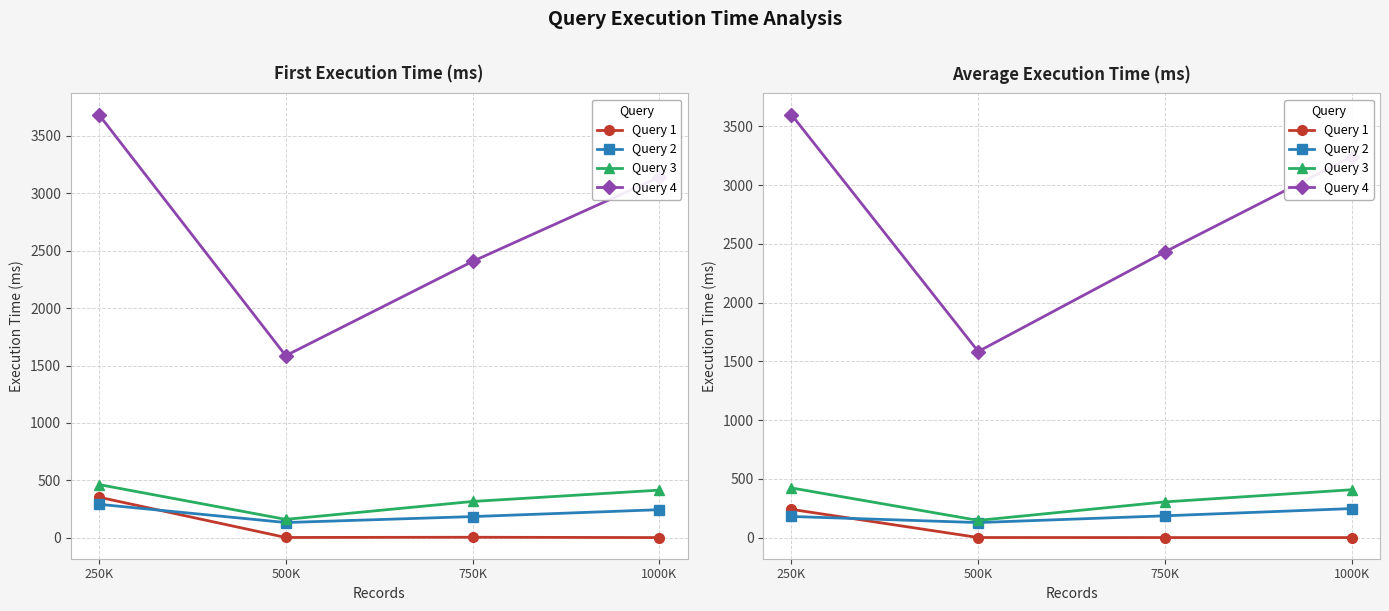

True or false: Query 2 has more than 1 interior local peaks.

False